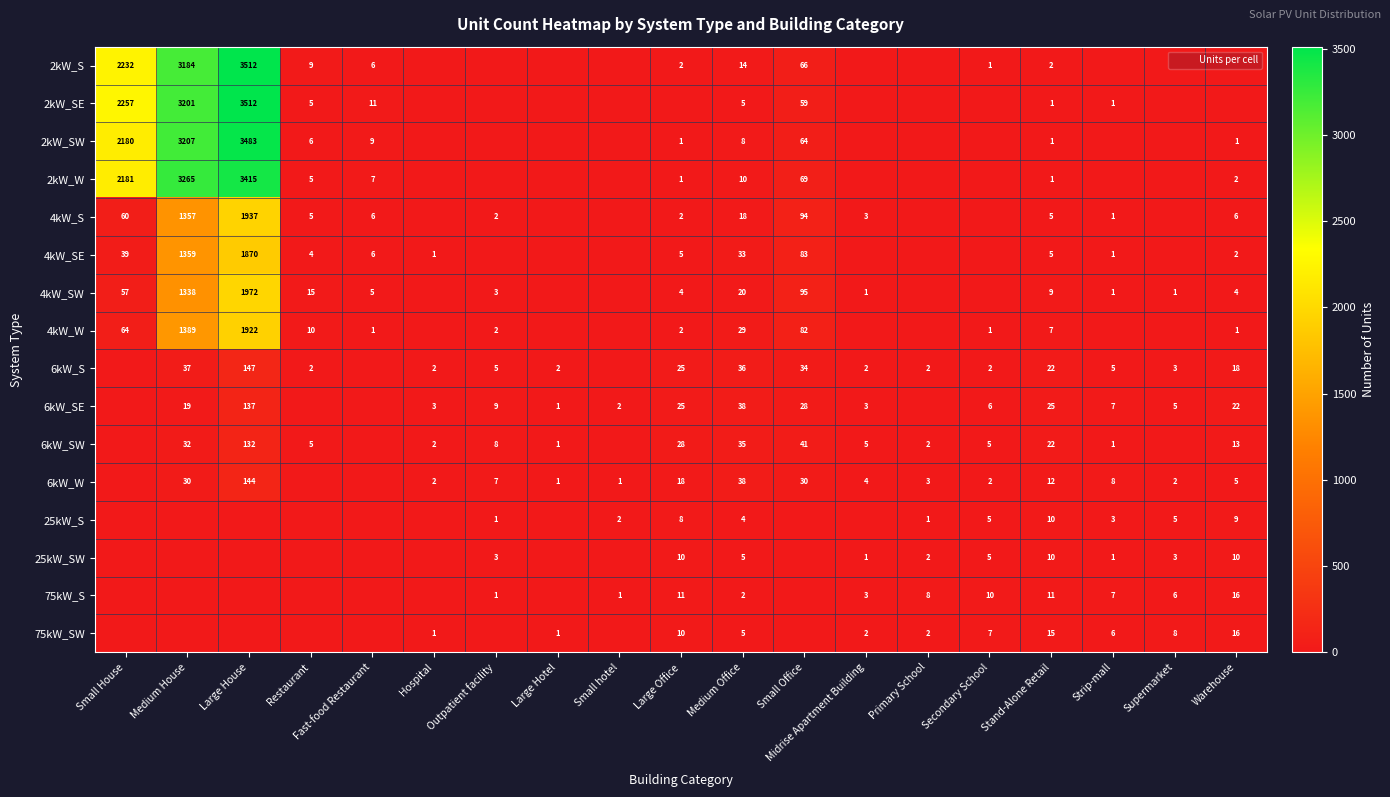

What is the difference between the second highest and minimum values in the 4kW_W series?

1389